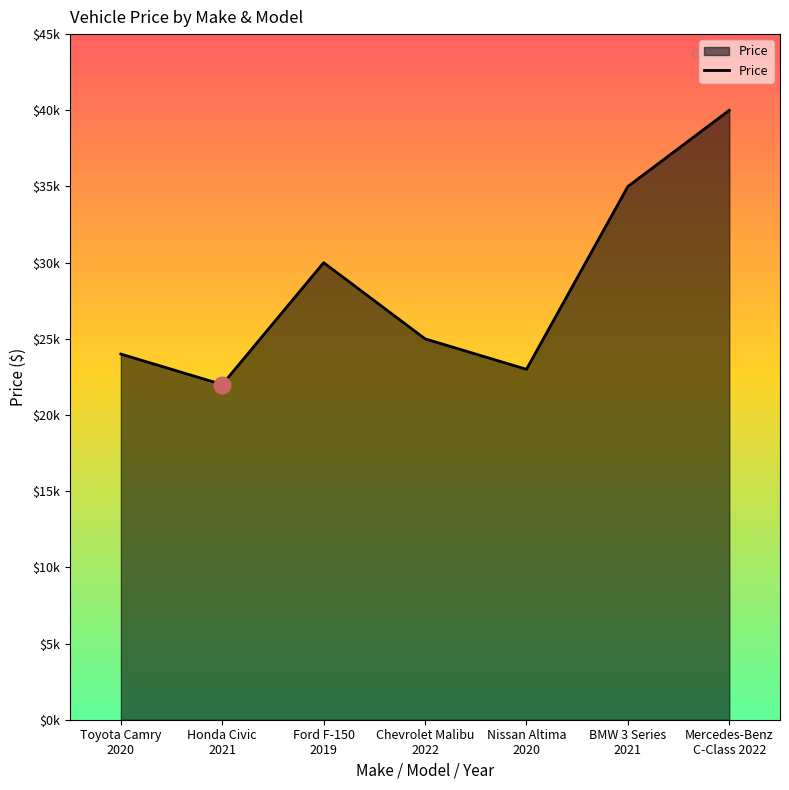

Which label corresponds to the smallest value in the chart?

Honda Civic
2021